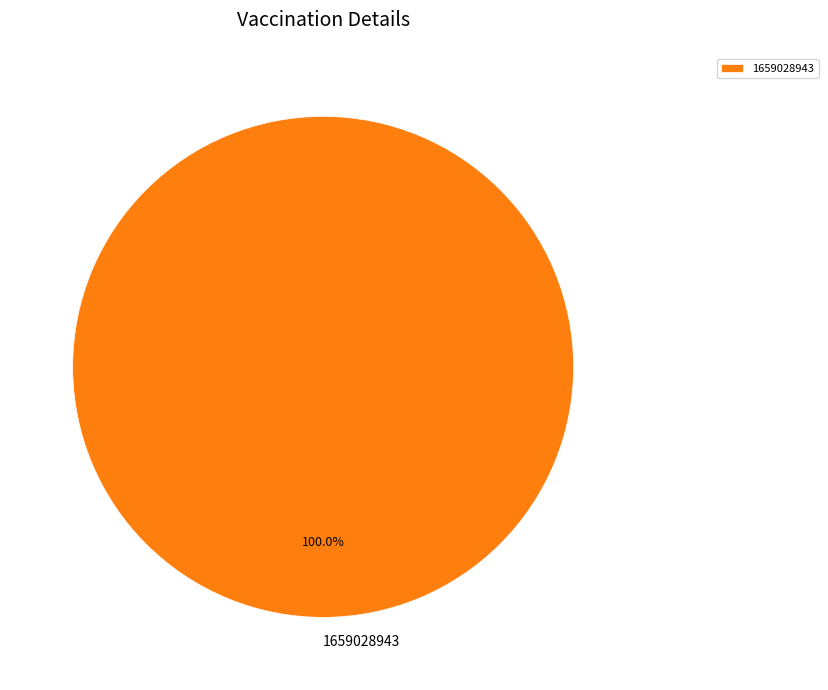

How many segments does this pie chart have?

1